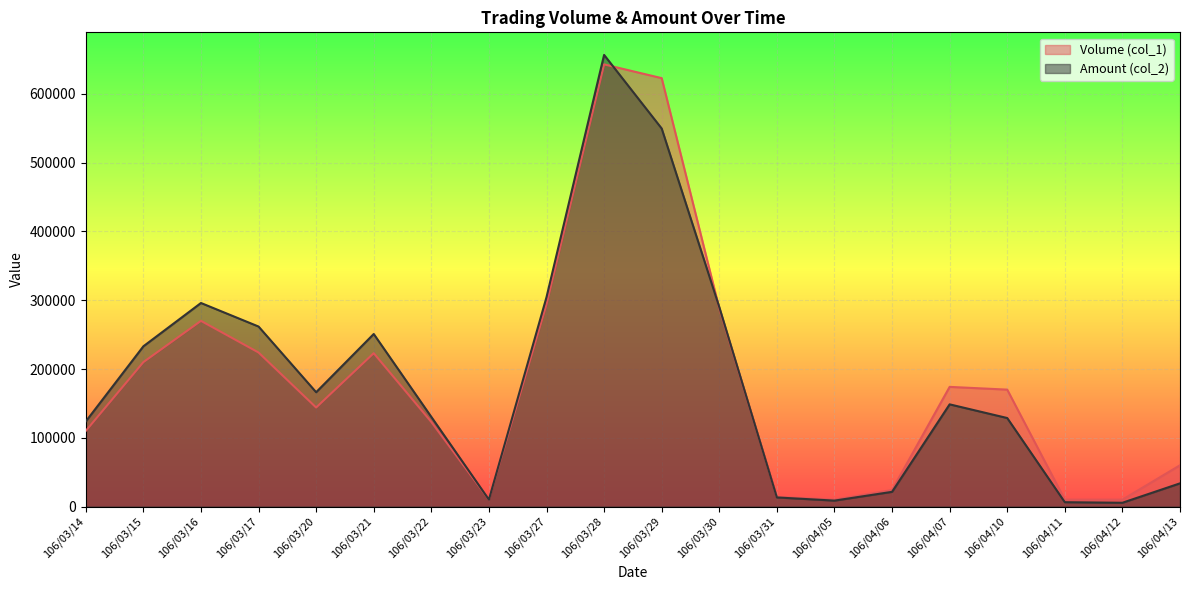

Rank the series by their average value, from lowest to highest.

Volume (col_1), Amount (col_2)